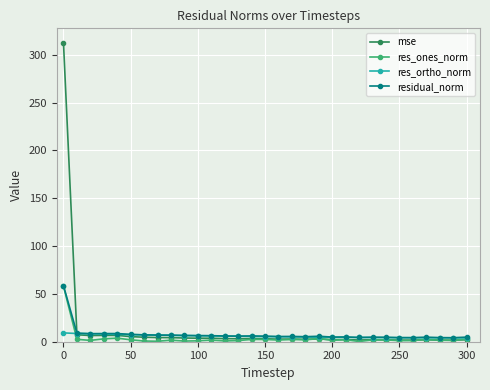

Which series has the largest range (max minus min)?

mse